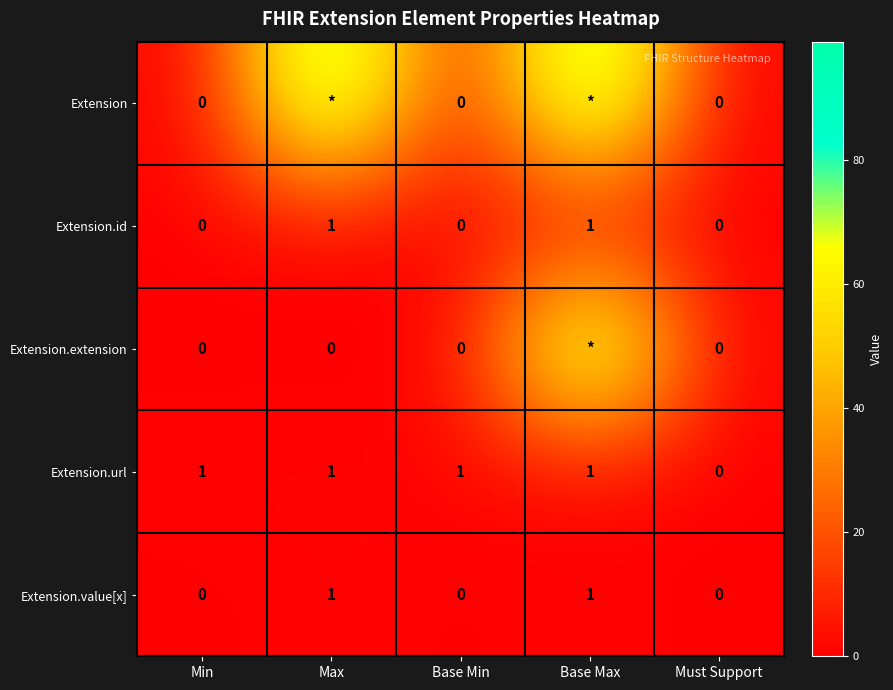

How many data points in Extension.value[x] are above 0?

2